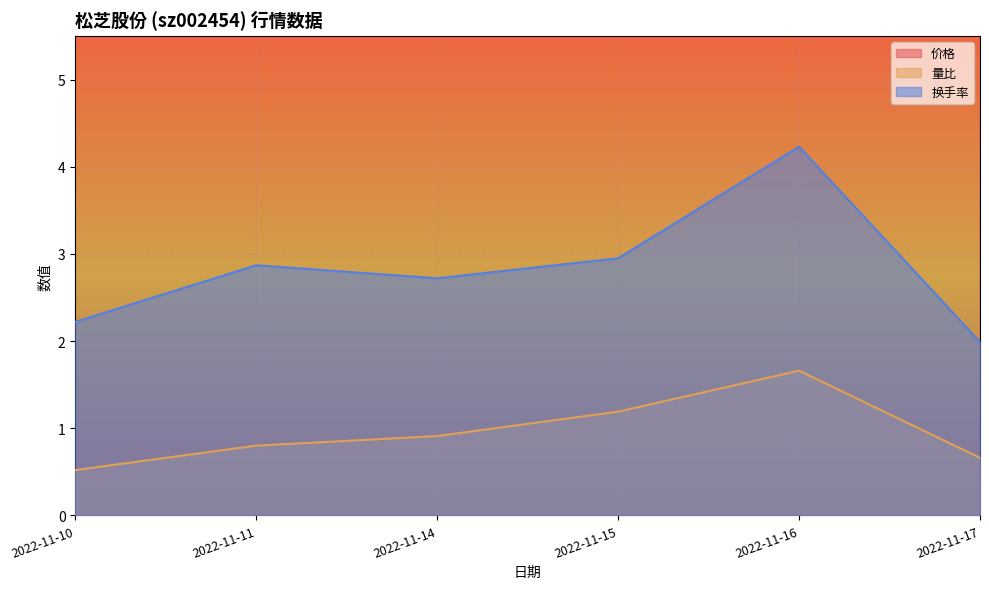

Reading right to left, what are all the values shown in this chart?

价格: 2022-11-17=7.8	2022-11-16=7.8	2022-11-15=8.1	2022-11-14=7.9	2022-11-11=8.0	2022-11-10=8.1
量比: 2022-11-17=0.7	2022-11-16=1.7	2022-11-15=1.2	2022-11-14=0.9	2022-11-11=0.8	2022-11-10=0.5
换手率: 2022-11-17=2.0	2022-11-16=4.2	2022-11-15=3.0	2022-11-14=2.7	2022-11-11=2.9	2022-11-10=2.2